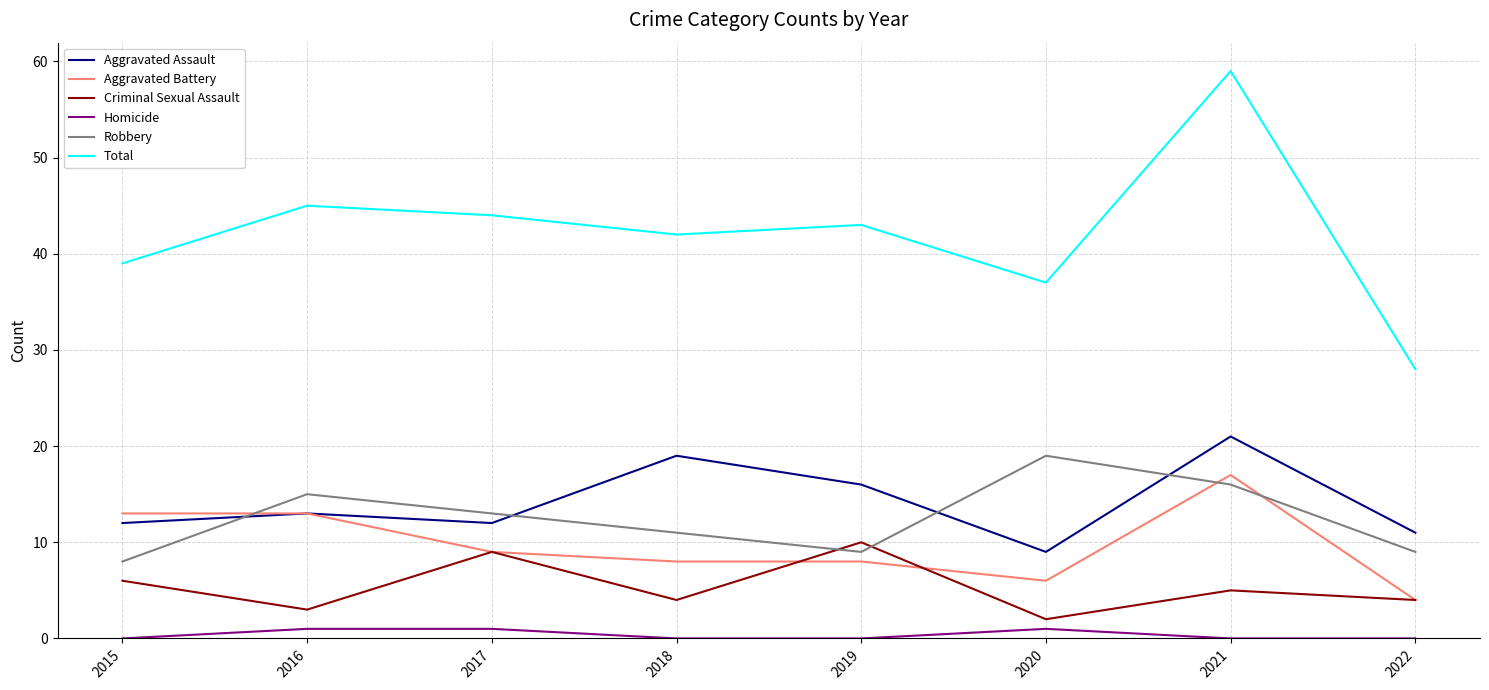

True or false: Homicide and Robbery intersect in this chart.

False